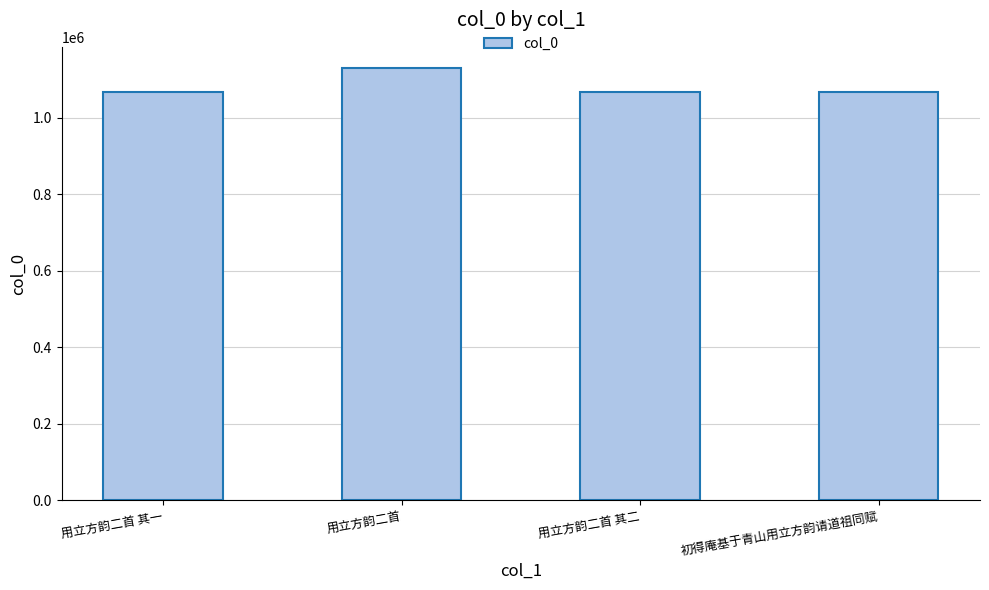

At which label does the data first exceed 1066638?

用立方韵二首